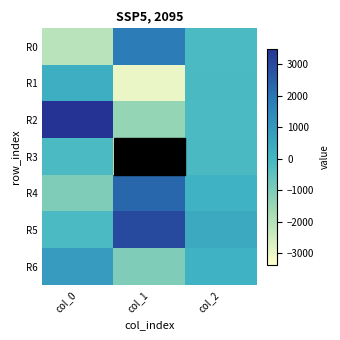

Which series has the largest total across all categories?

R5